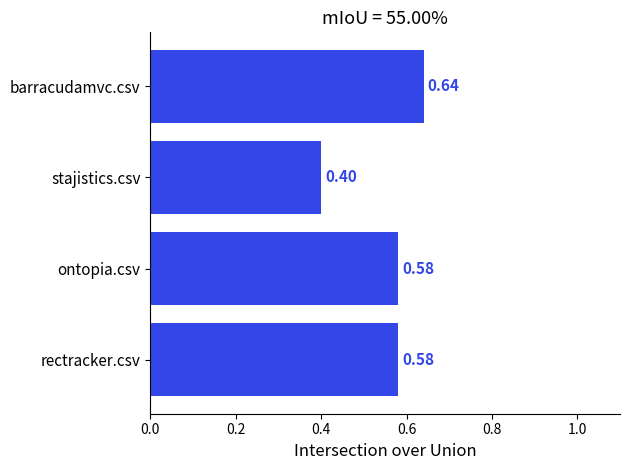

Between rectracker.csv and barracudamvc.csv, which is larger?

barracudamvc.csv